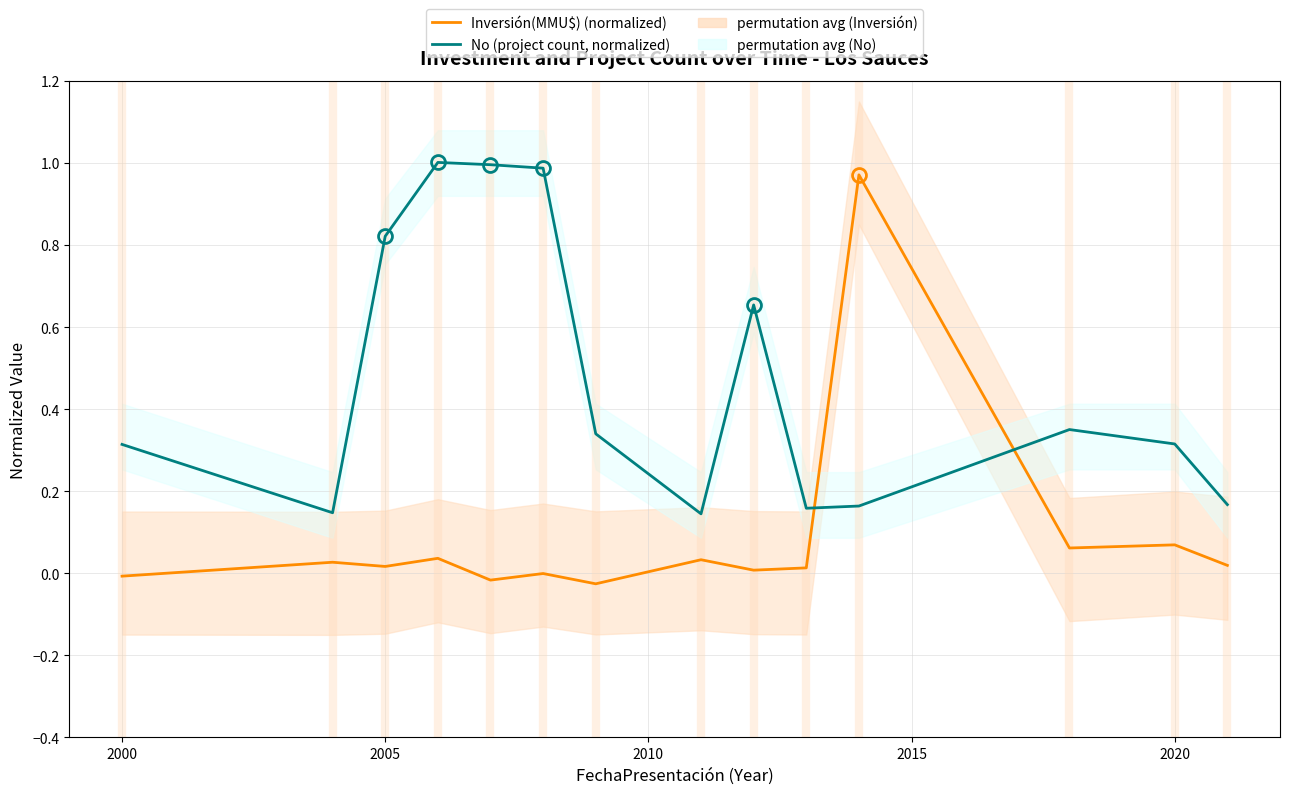

Is this an area chart (filled region under the line)?

No